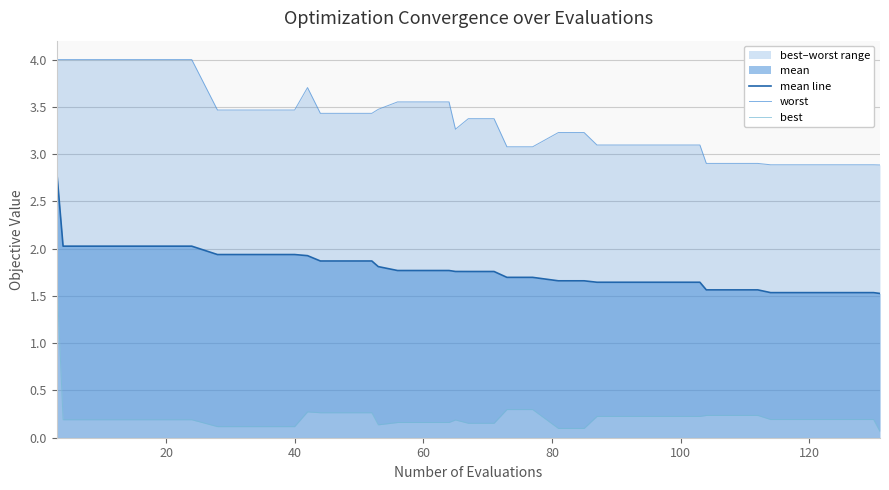

Is the value of worst at 21 greater than the value of mean line at 12?

Yes